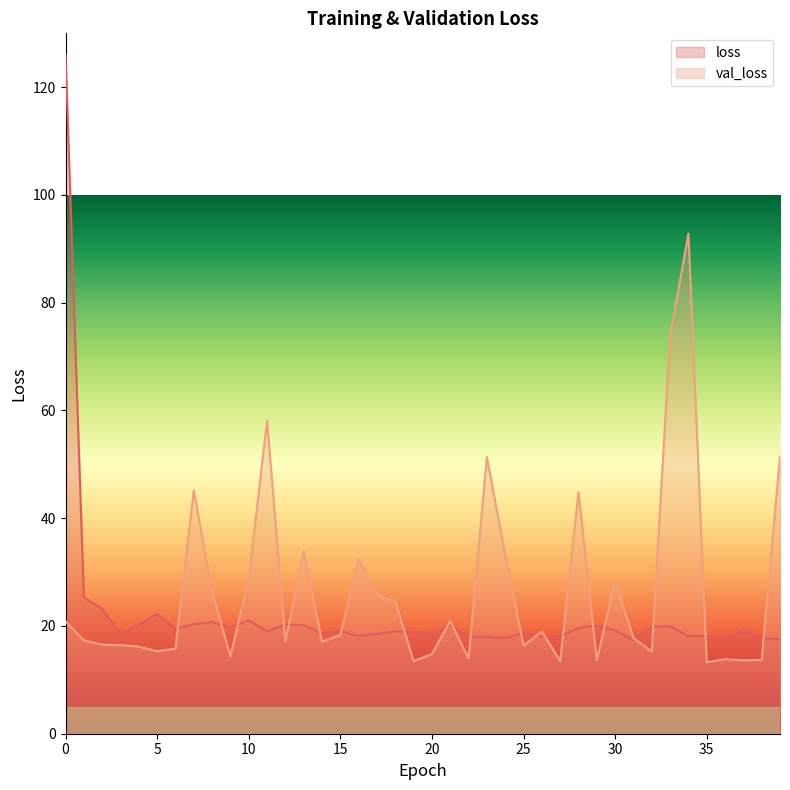

What is the sum of all val_loss values?

1049.0